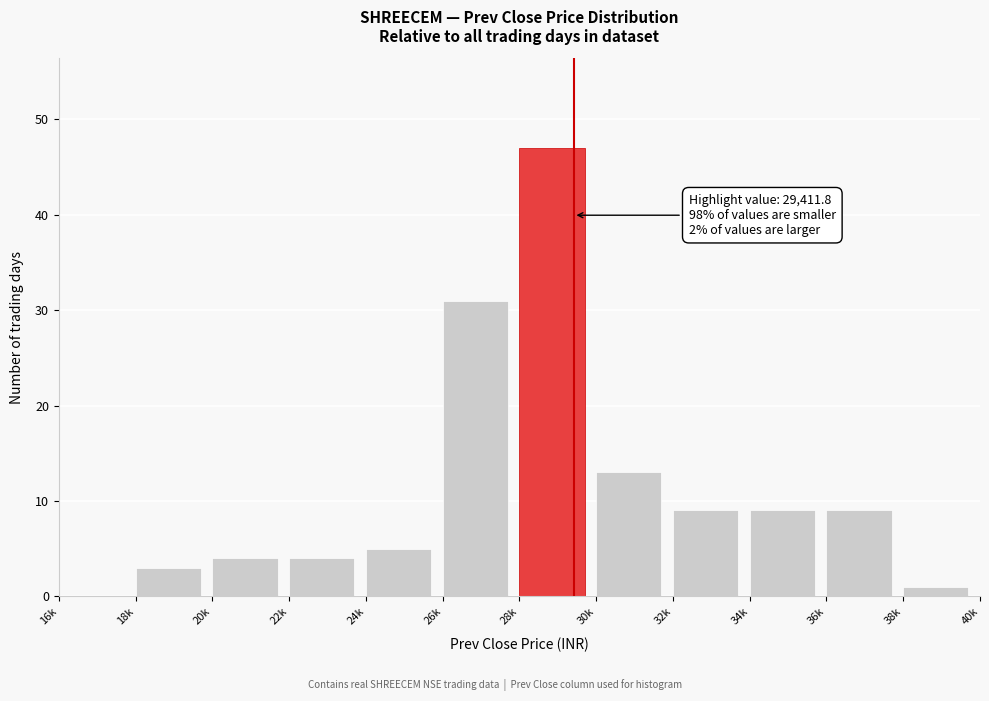

Reading left to right, transcribe all the data shown in this chart.

16k=0	18k=3	20k=4	22k=4	24k=5	26k=31	28k=47	30k=13	32k=9	34k=9	36k=9	38k=1